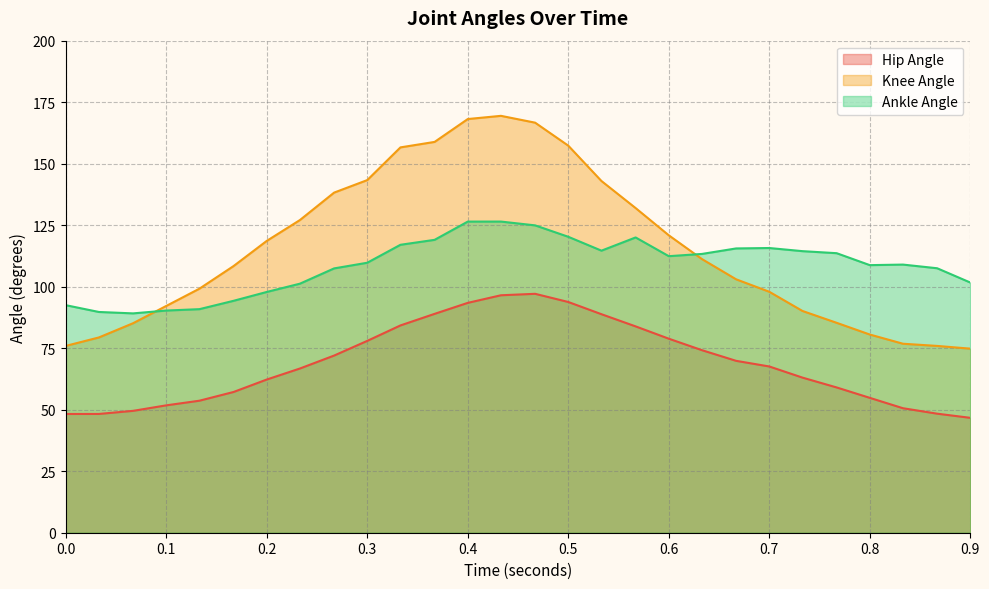

How many data points in Hip Angle are above 67?

14